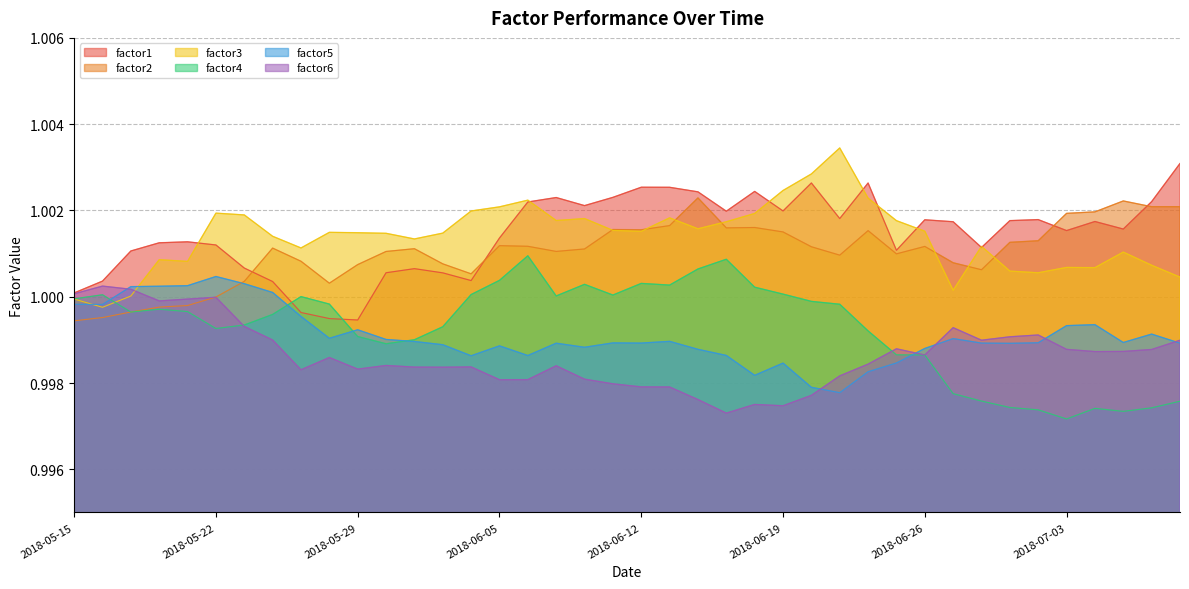

What is the total value across all series at 2018-06-18?

6.0